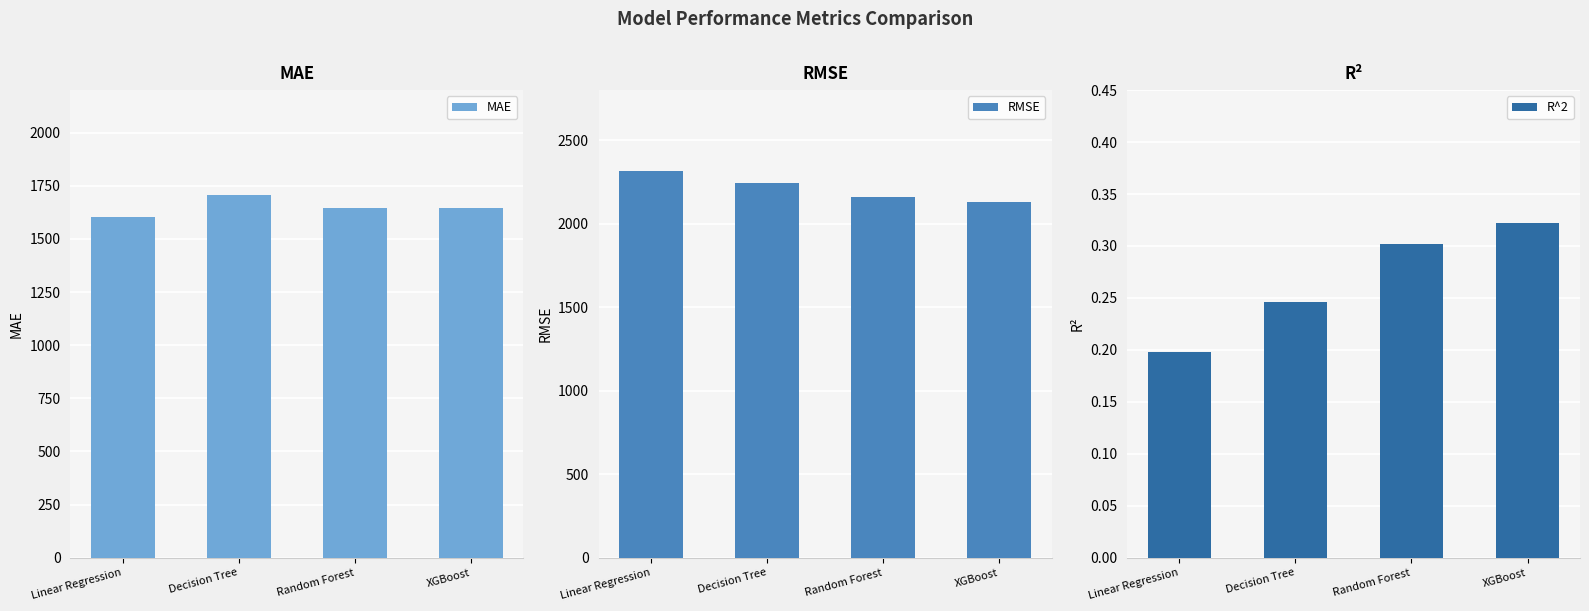

What position from the left is Linear Regression?

1